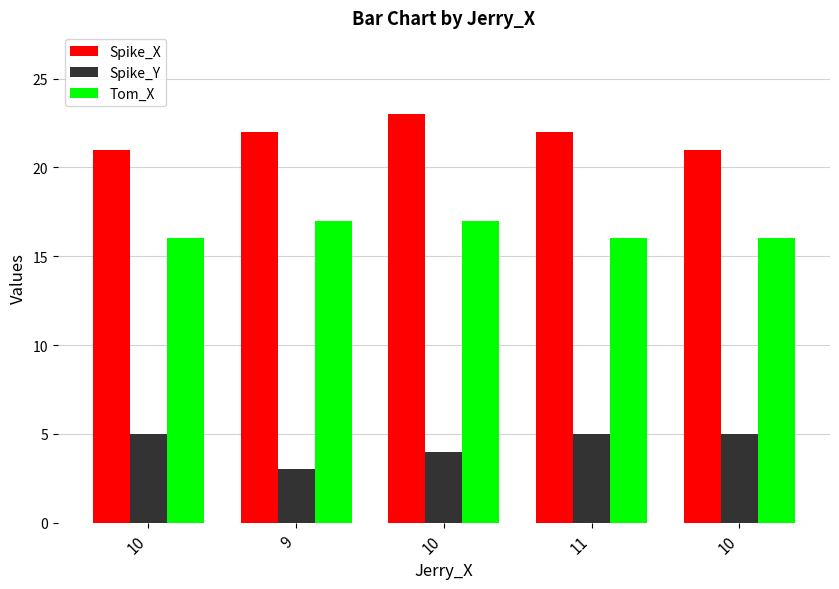

What are all the series names shown in the legend?

Spike_X, Spike_Y, Tom_X